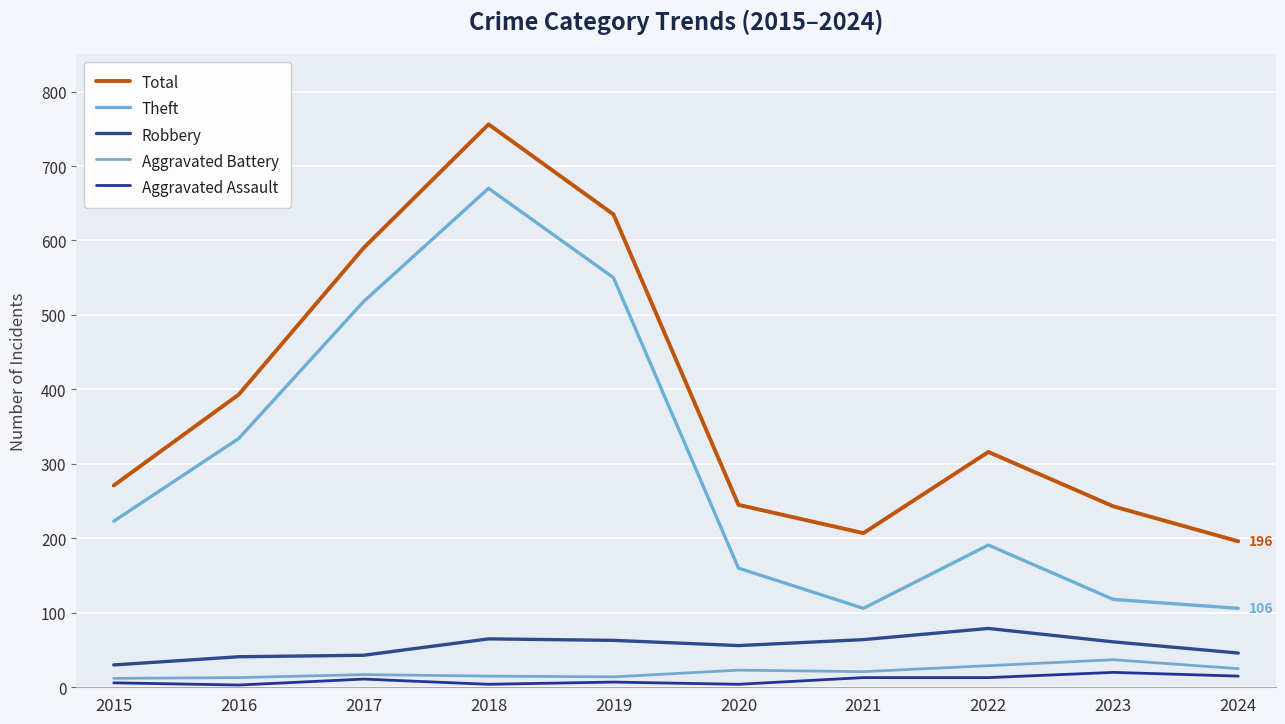

True or false: Aggravated Battery and Total cross at least once.

False